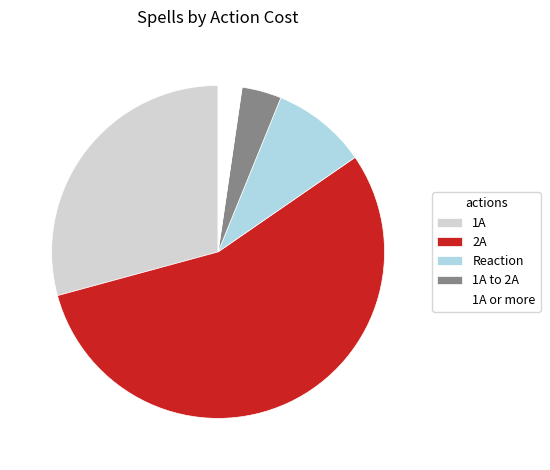

Do 1A and 1A or more together represent more than half of the pie?

No